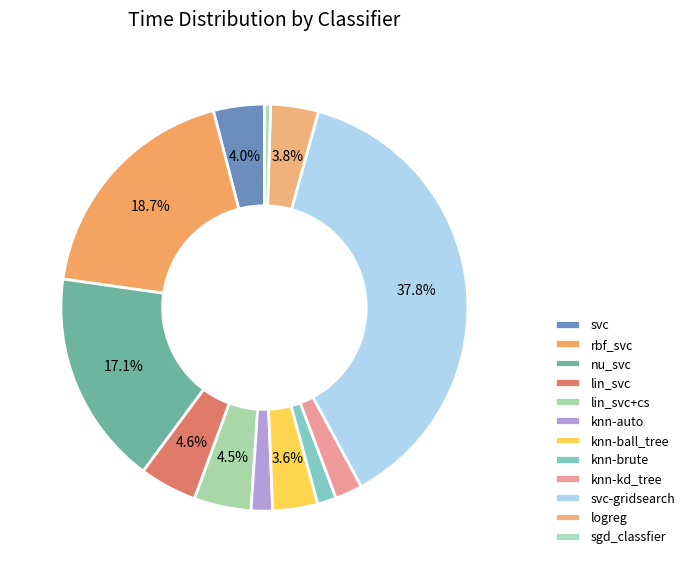

What percentage is the lin_svc+cs slice, to the nearest percent?

5%